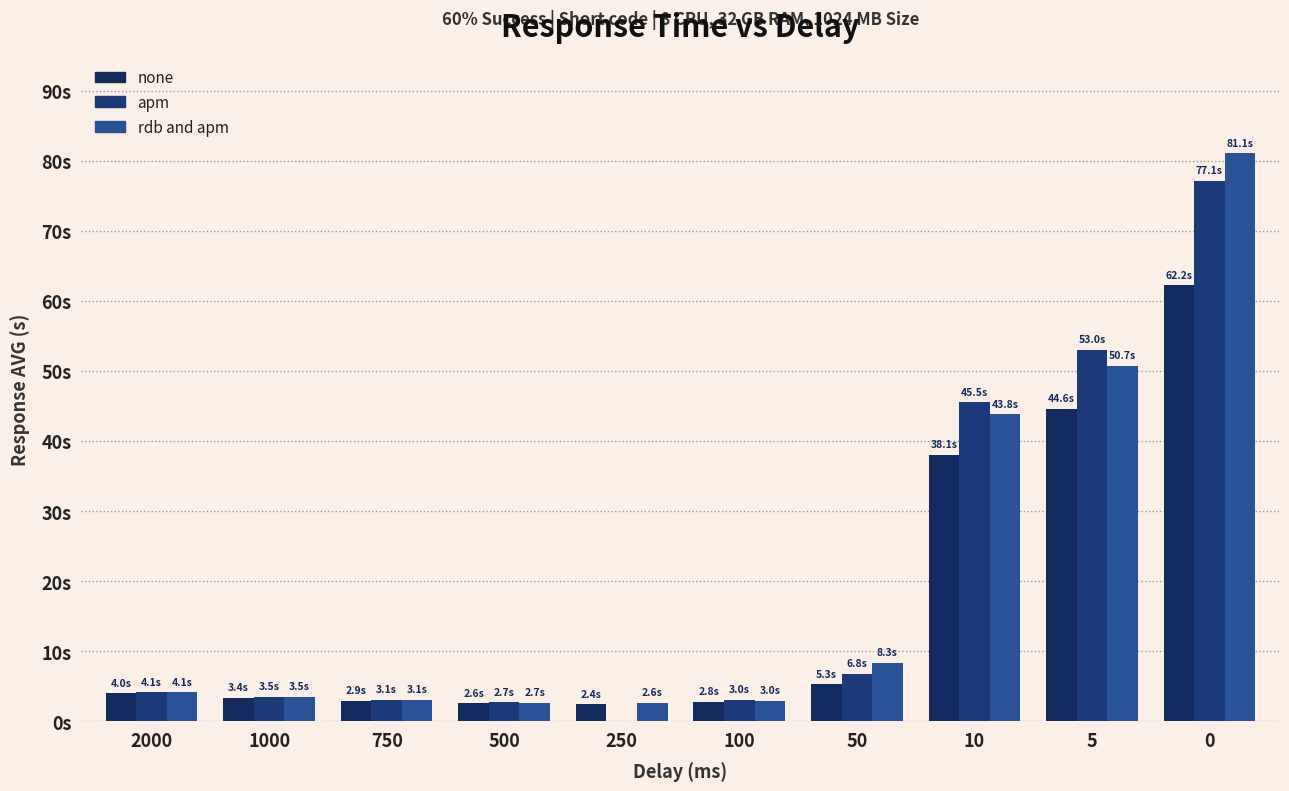

What is the minimum value for none?

2.4